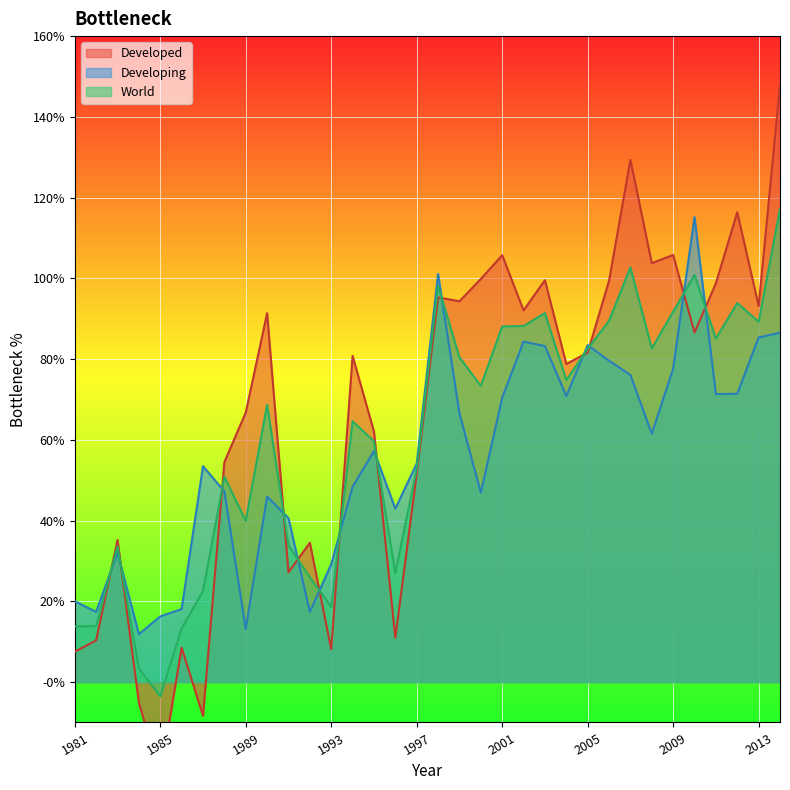

What is the difference between the highest and lowest values at 1987?

0.6